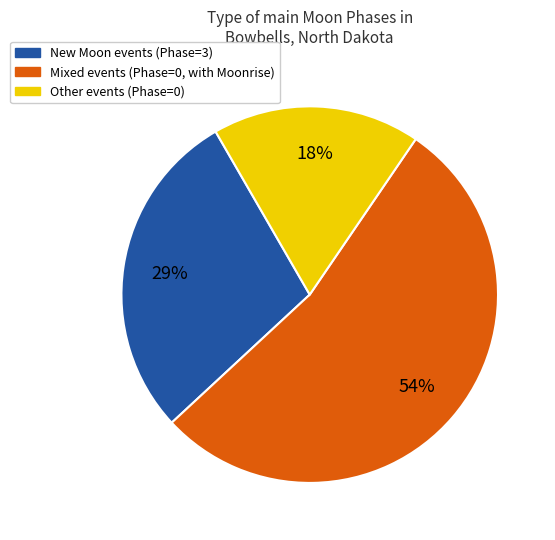

How many segments does this pie chart have?

3